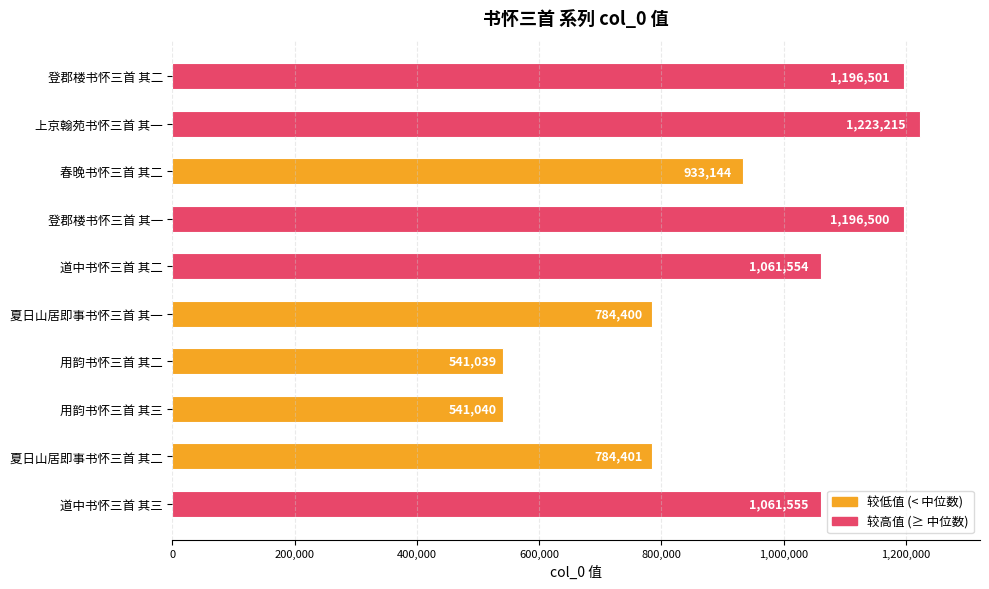

Which has a higher value, 登郡楼书怀三首 其二 or 夏日山居即事书怀三首 其二?

登郡楼书怀三首 其二